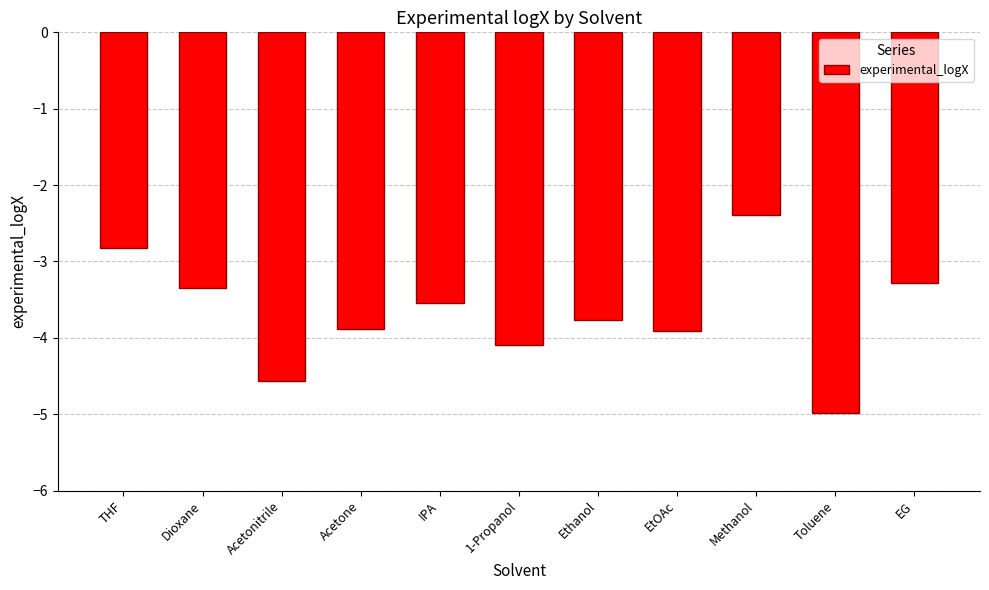

What is the value of the 11th bar from the left?

-3.3